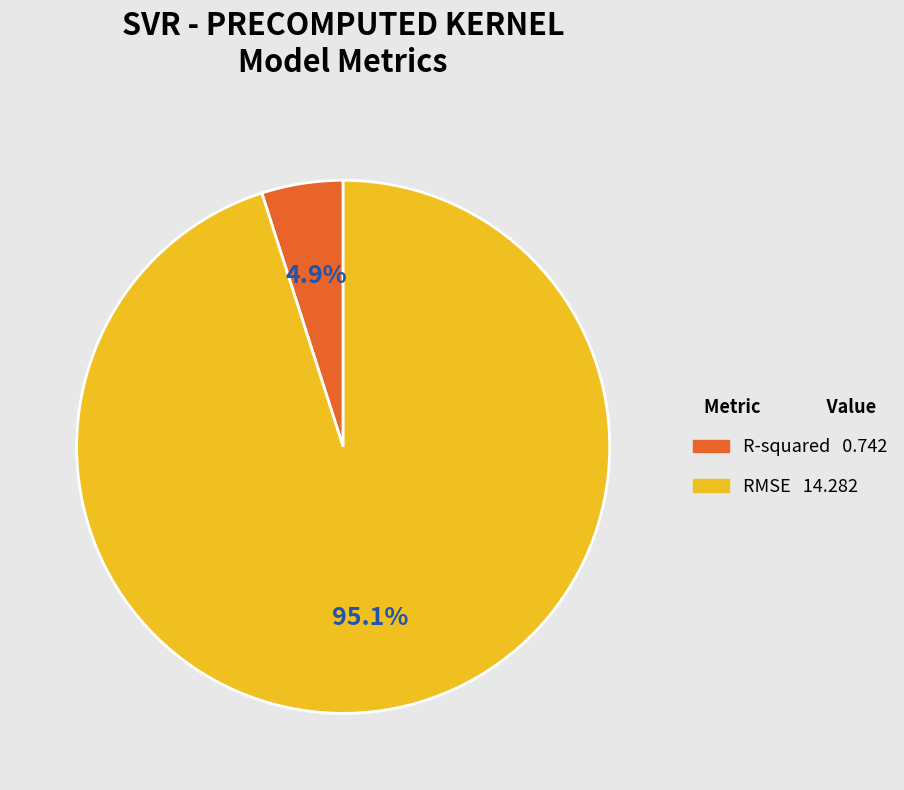

To the nearest percent, what percentage of the pie is RMSE?

95%